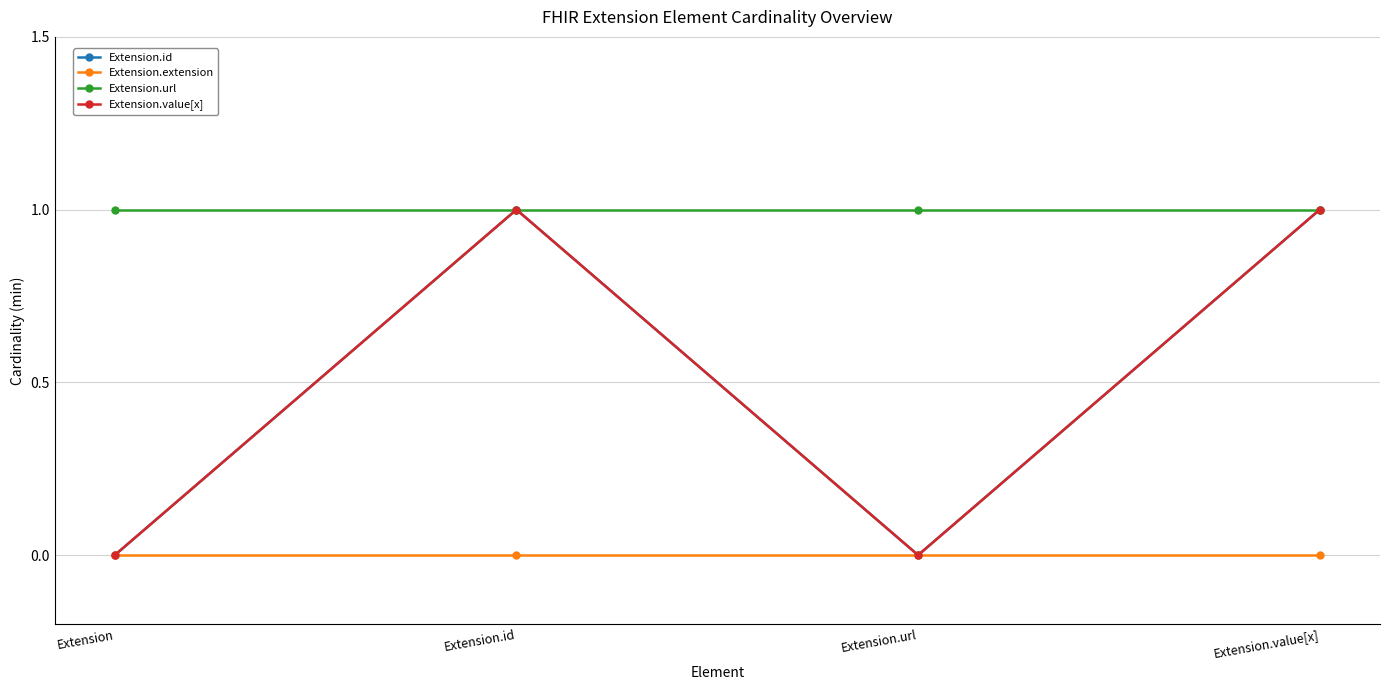

What is the total value across all series at Extension.url?

1